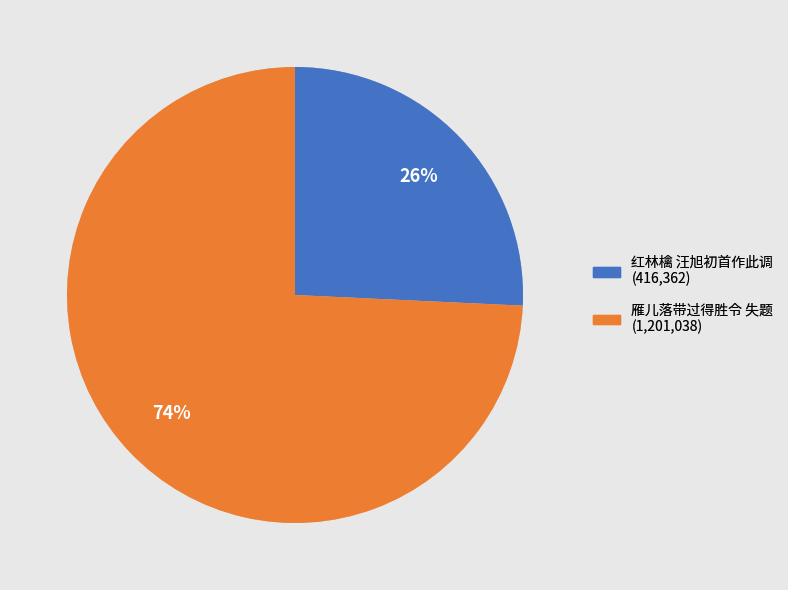

To the nearest percent, what is the average slice percentage?

50%